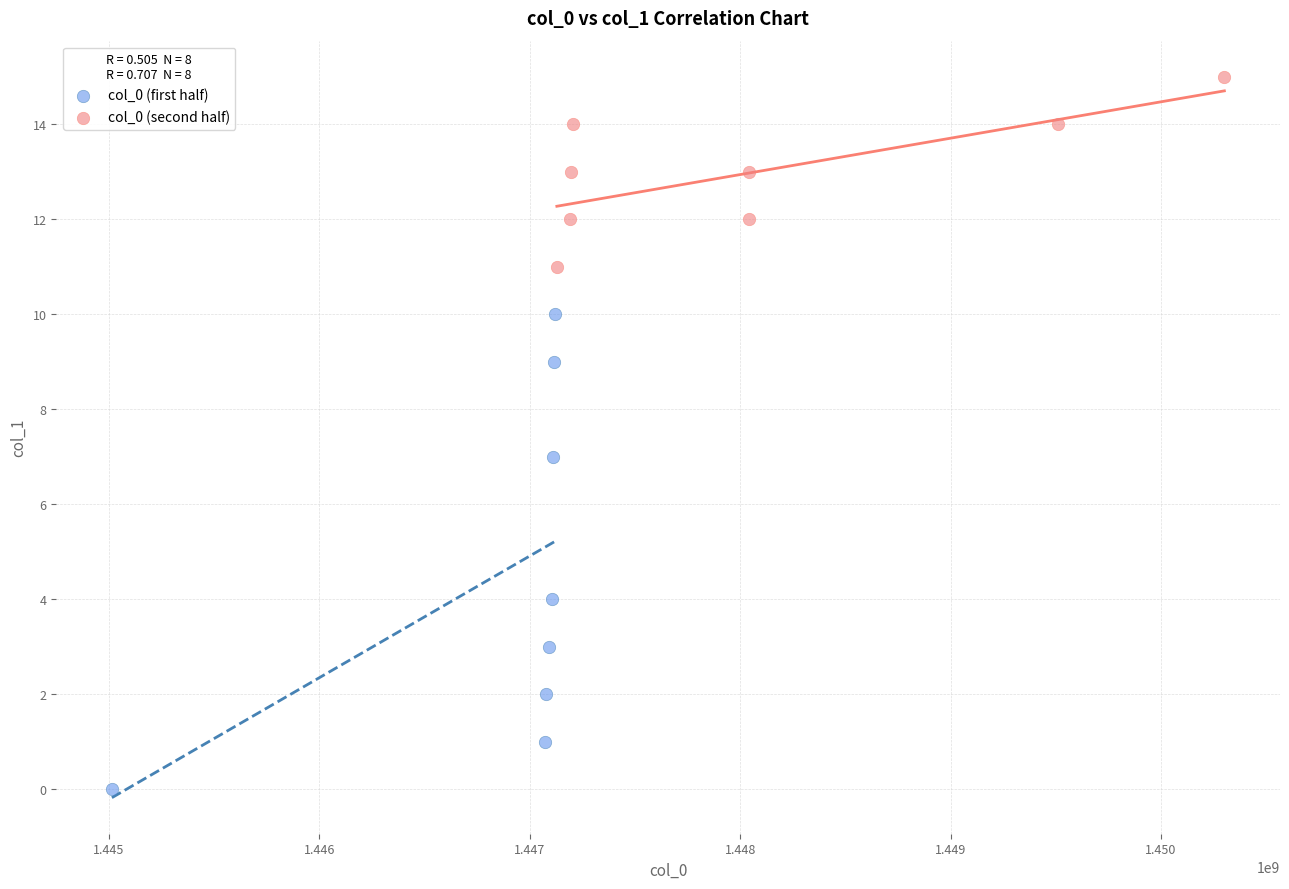

What are all the series names shown in the legend?

col_0 (first half), col_0 (second half)